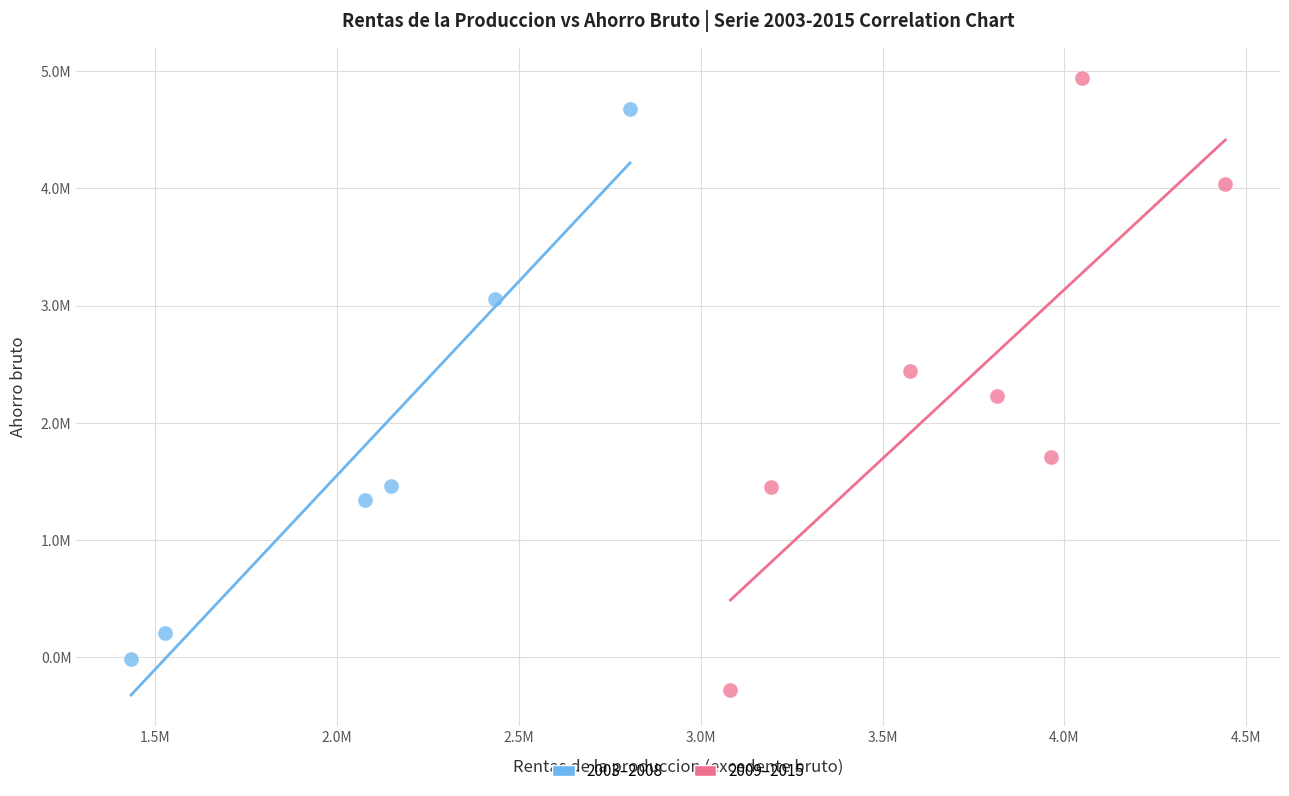

Which series contains the highest Y value?

2009–2015